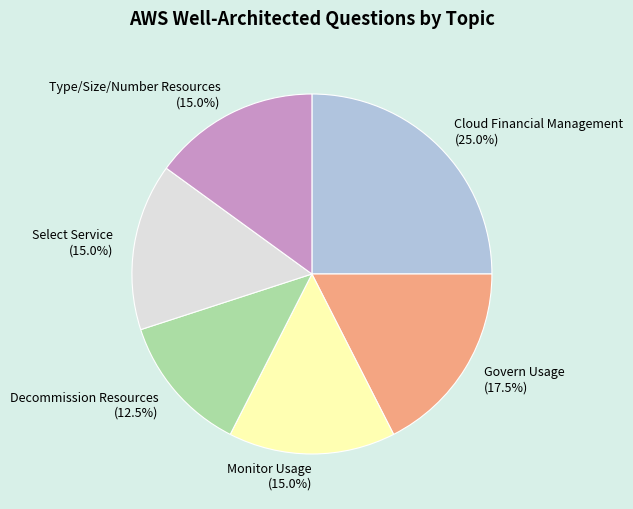

To the nearest percent, what portion does Type/Size/Number Resources represent?

15%